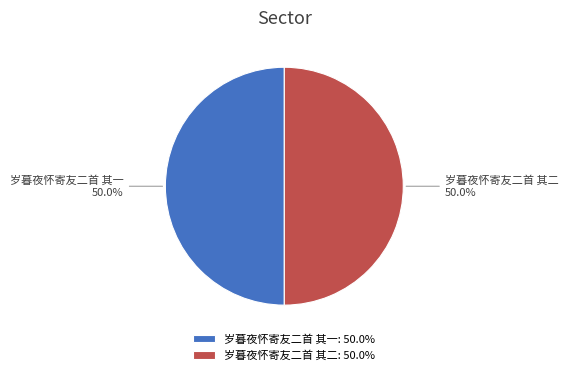

Approximately how many times larger is the value at 岁暮夜怀寄友二首 其一 compared to 岁暮夜怀寄友二首 其二?

1.0